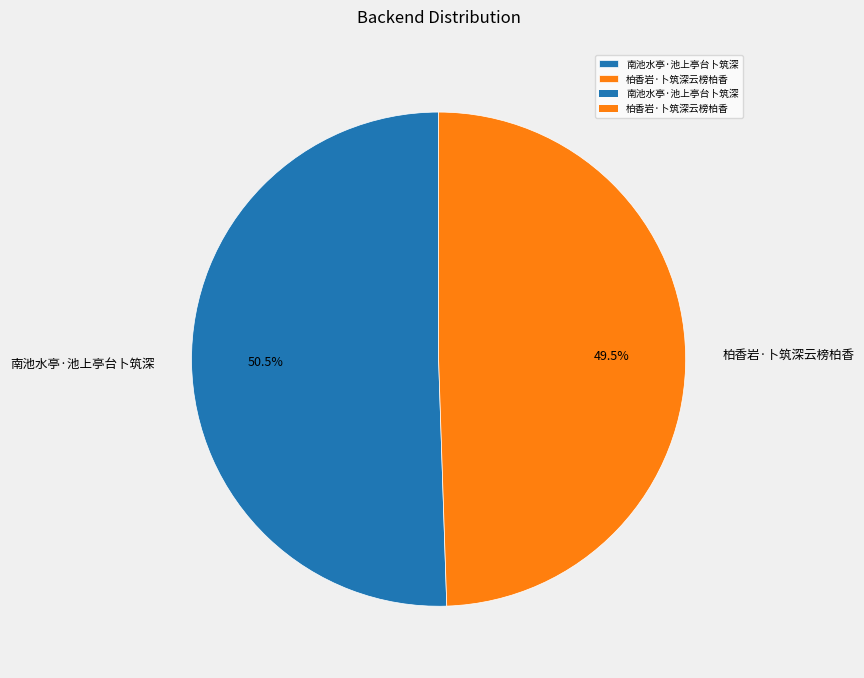

What percentage do 柏香岩·卜筑深云榜柏香 and 南池水亭·池上亭台卜筑深 together represent?

100.0%